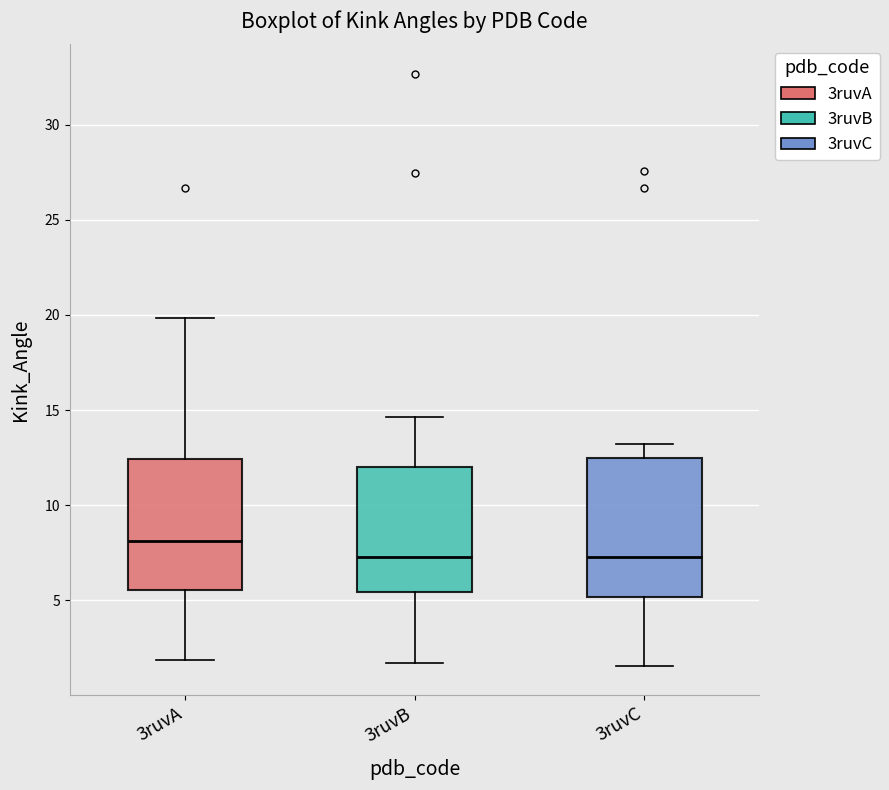

Where does the lower whisker of the box for 3ruvC end on the y-axis? The values are not printed on the chart, so give them approximately, as read against the axis.

1.5